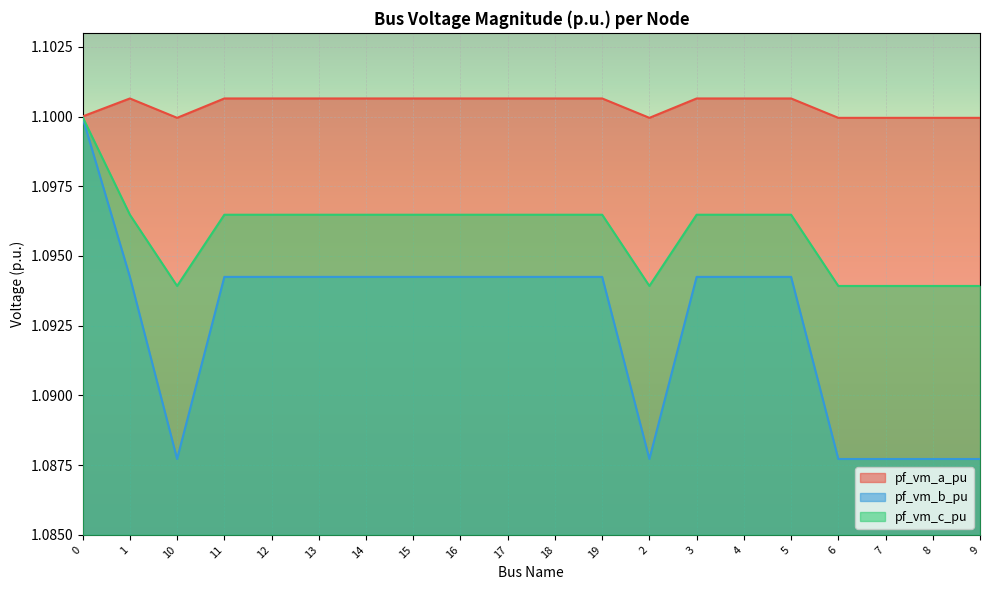

True or false: pf_vm_a_pu and pf_vm_b_pu cross at least once.

False